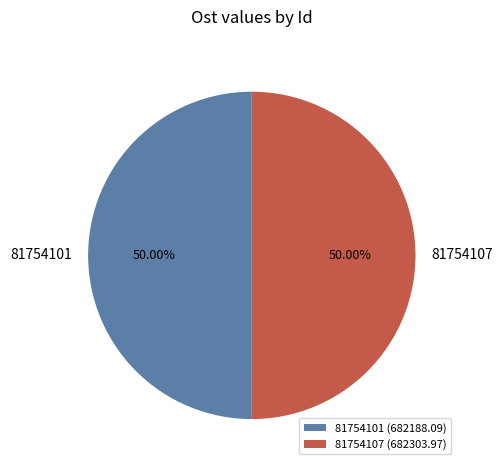

Is it true that 81754101 is 62% of the pie?

False